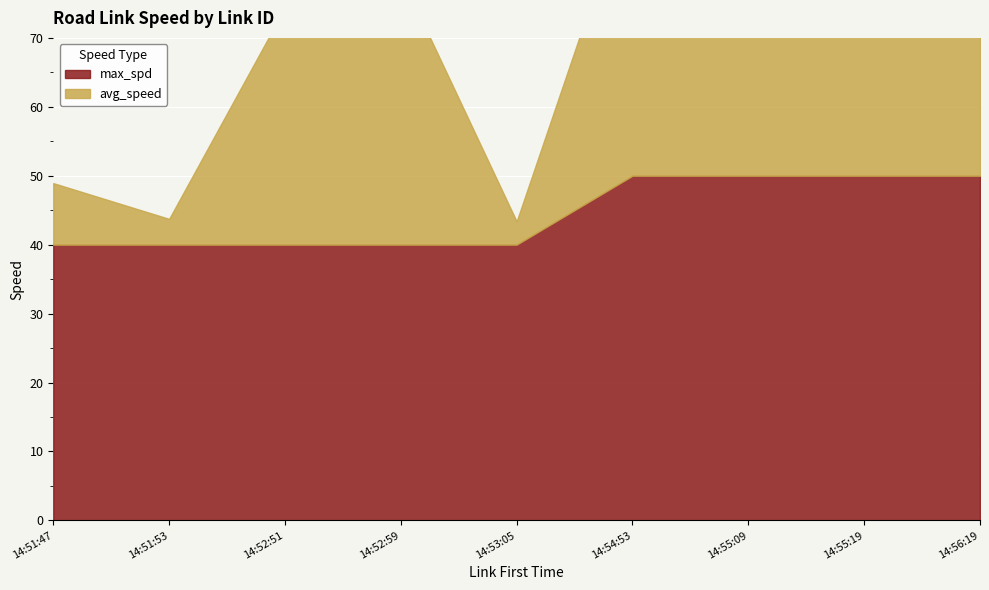

What is the average value of the max_spd series?

44.4